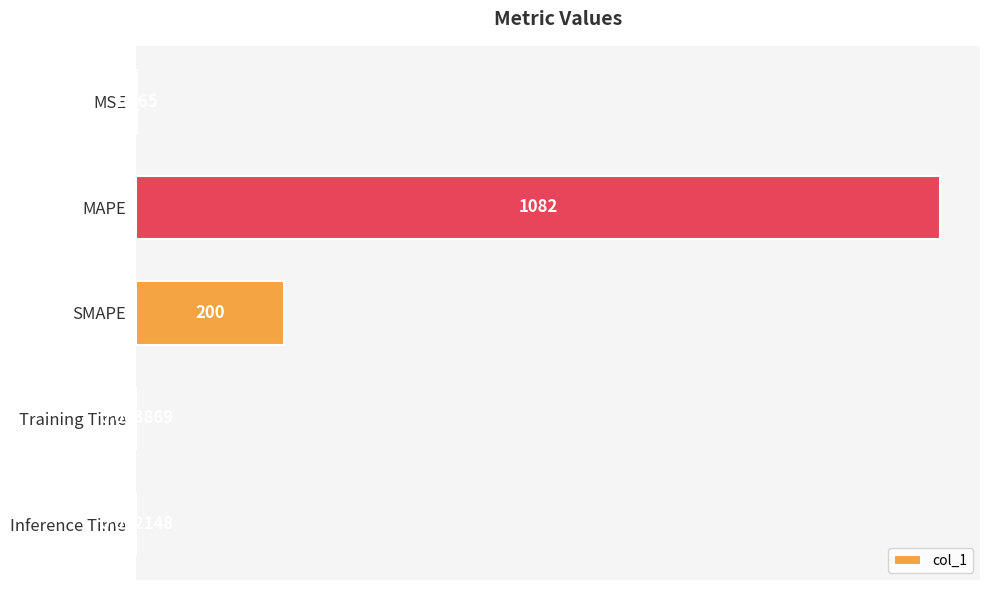

Where is the data nearest to the value 541?

SMAPE